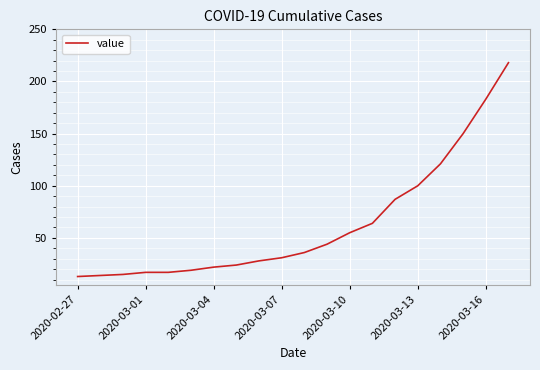

Reading left to right, what are all the values shown in this chart?

13	14	15	17	17	19	22	24	28	31	36	44	55	64	87	100	121	150	183	218